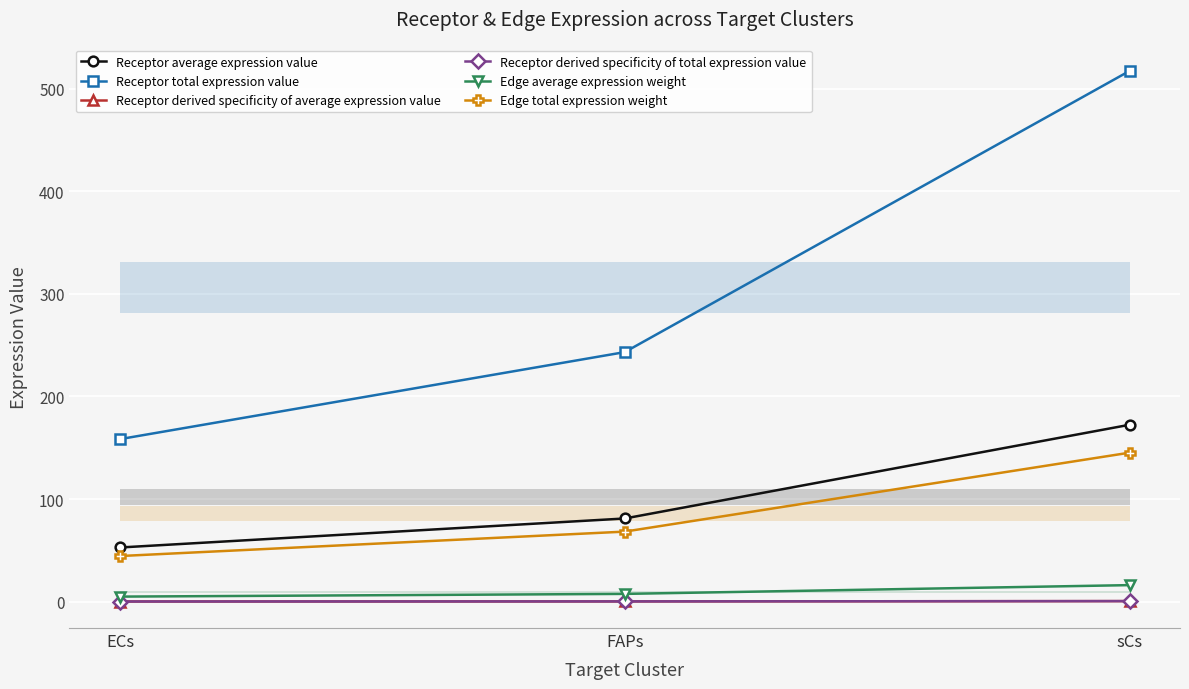

At how many categories does at least one series exceed 373?

1